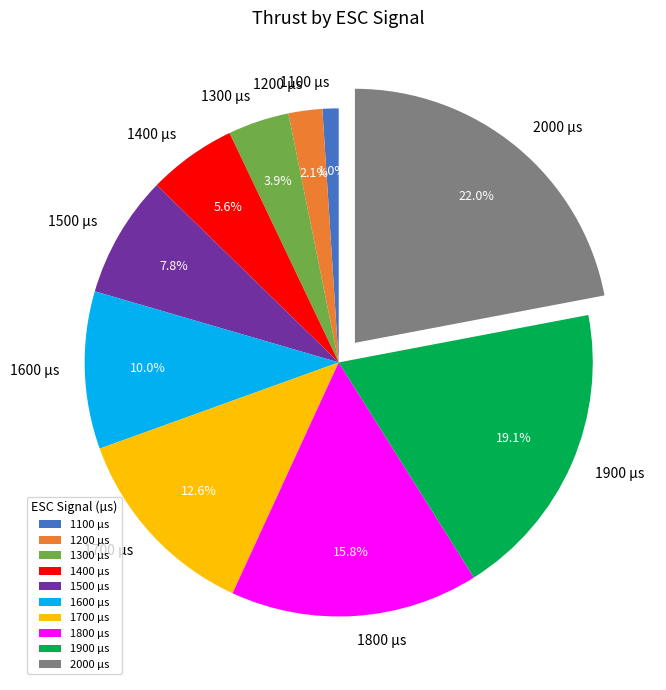

The 2000 slice represents 22% of the pie. True or false?

True